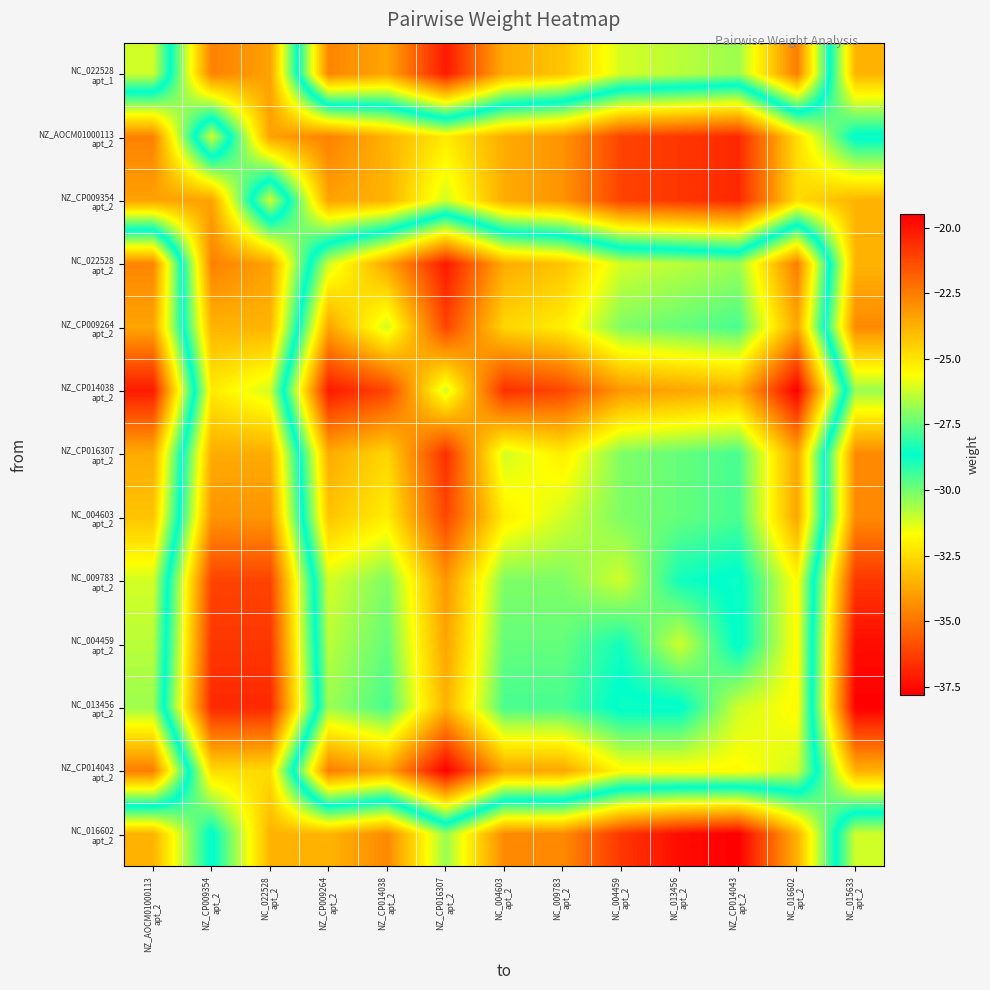

What is the spread (max minus min) of values at NZ_CP016307
apt_2?

12.6